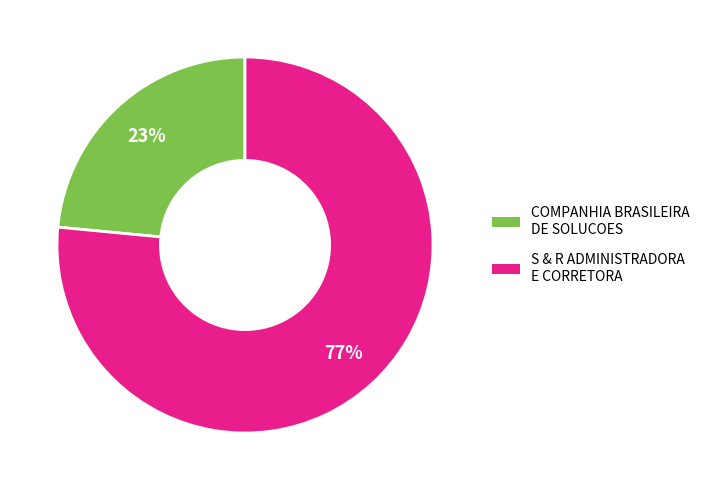

Which category has the smallest portion of the pie?

COMPANHIA BRASILEIRA DE SOLUCOES